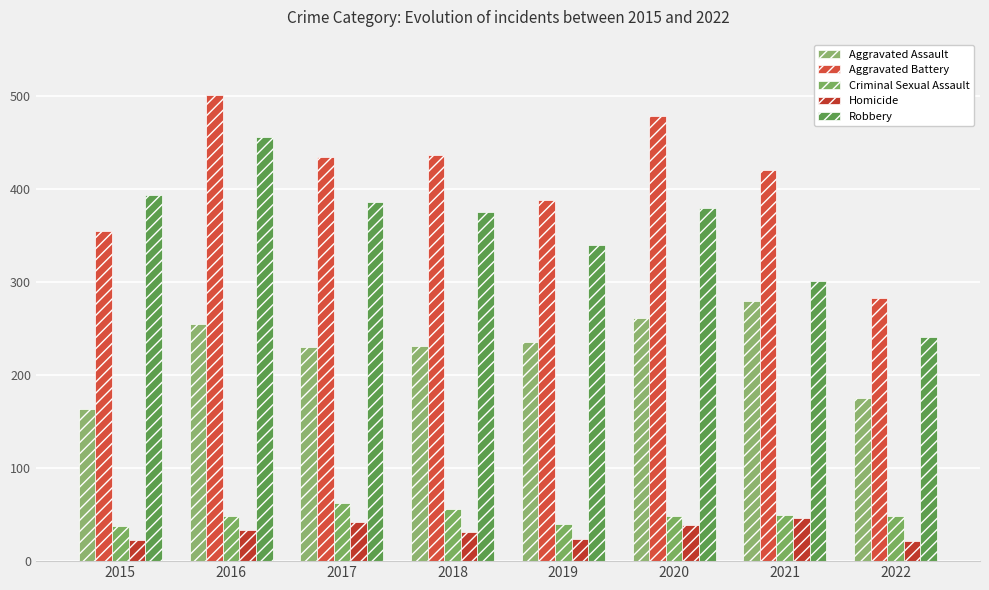

How many categories are shown in the chart?

8